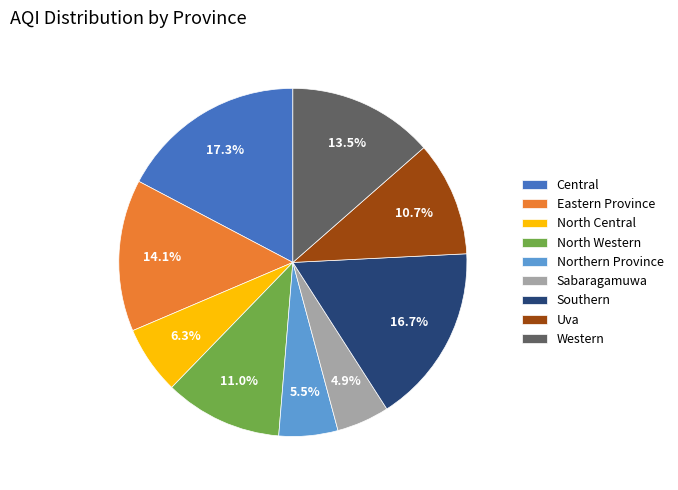

Between Eastern Province and Uva, which is larger?

Eastern Province